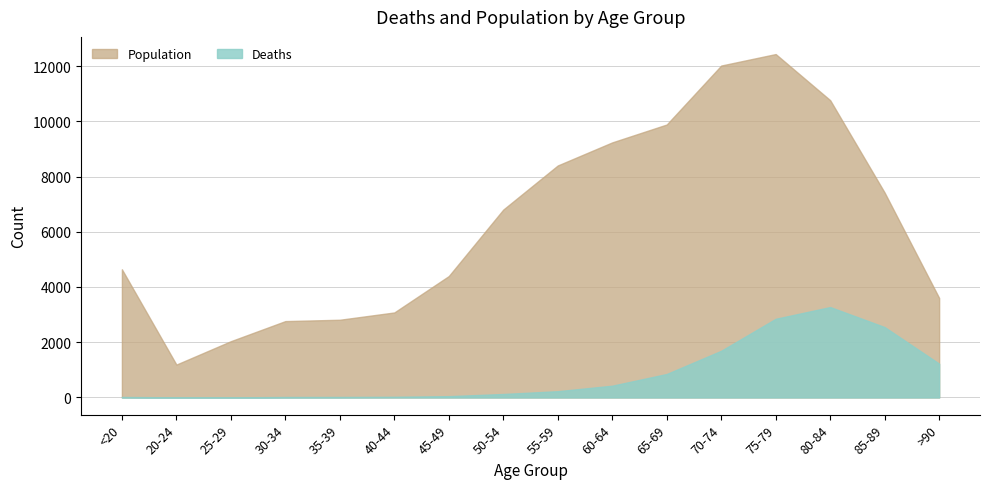

Is the value of Population at 80-84 greater than the value of Deaths at 65-69?

Yes